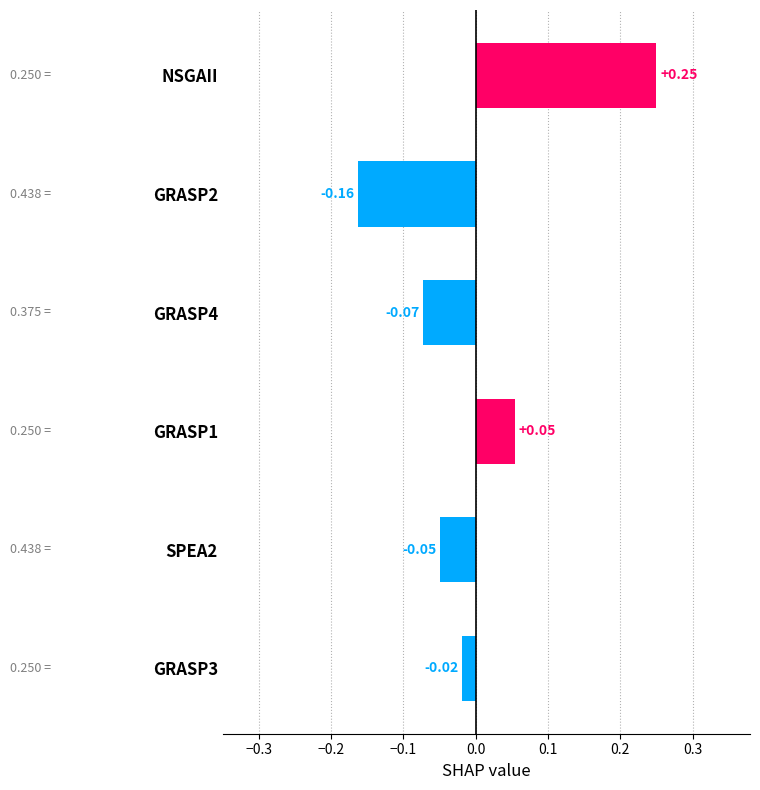

List the labels in order of value, largest first.

NSGAII, GRASP1, GRASP3, SPEA2, GRASP4, GRASP2